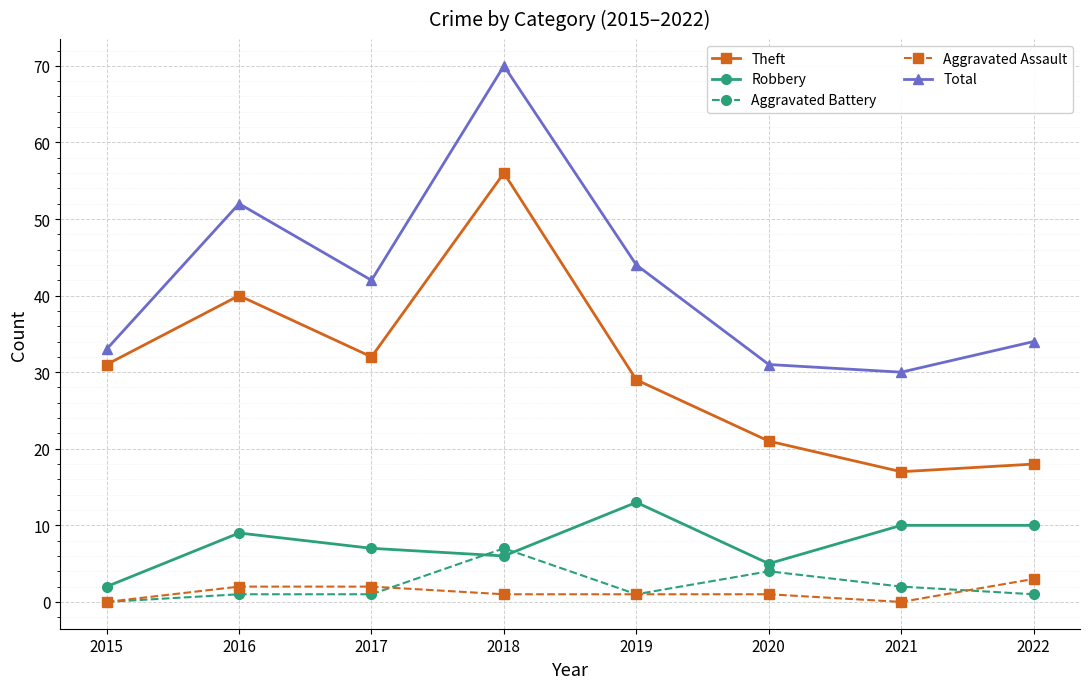

What is the difference between the highest and lowest values at 2018?

69